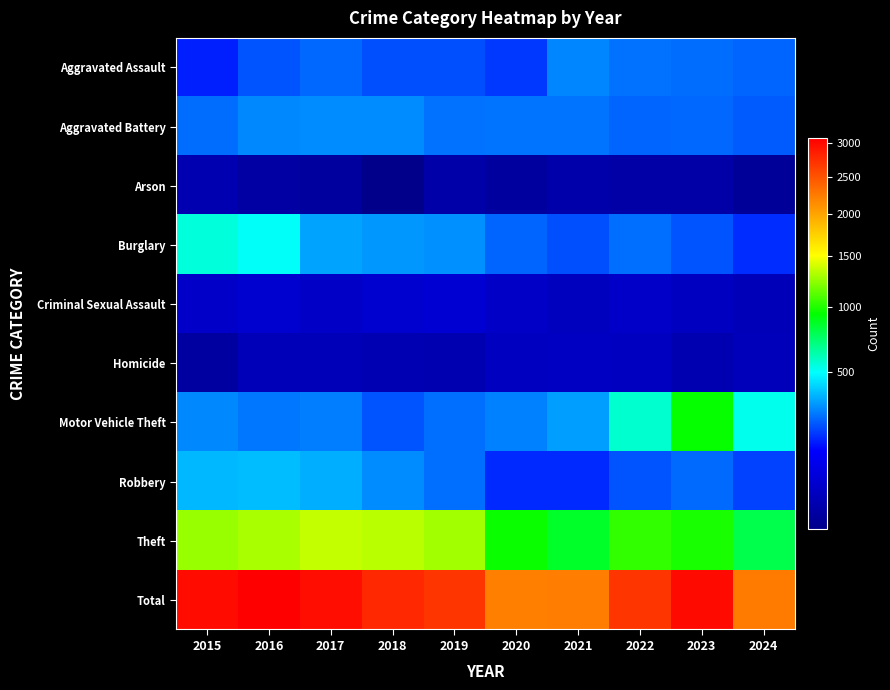

Which series changed the most between 2020 and 2022?

Total